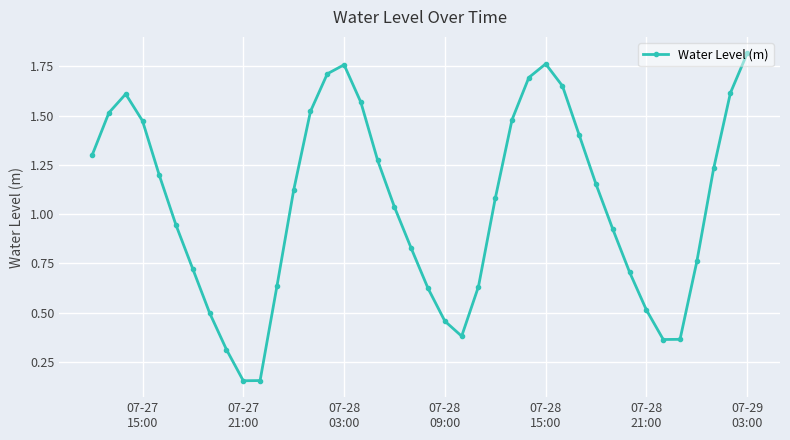

What is the value of the 9th point from the left?

0.3